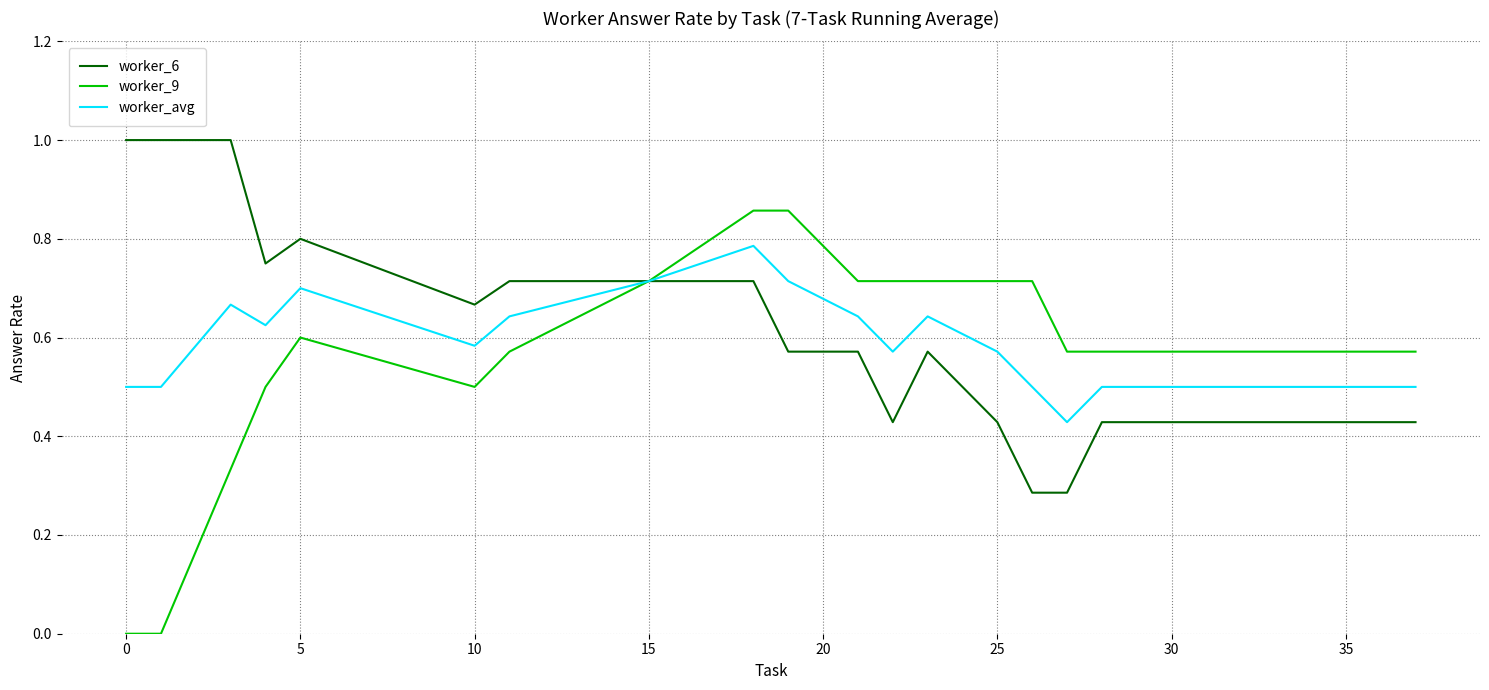

Which series has the largest range (max minus min)?

worker_9